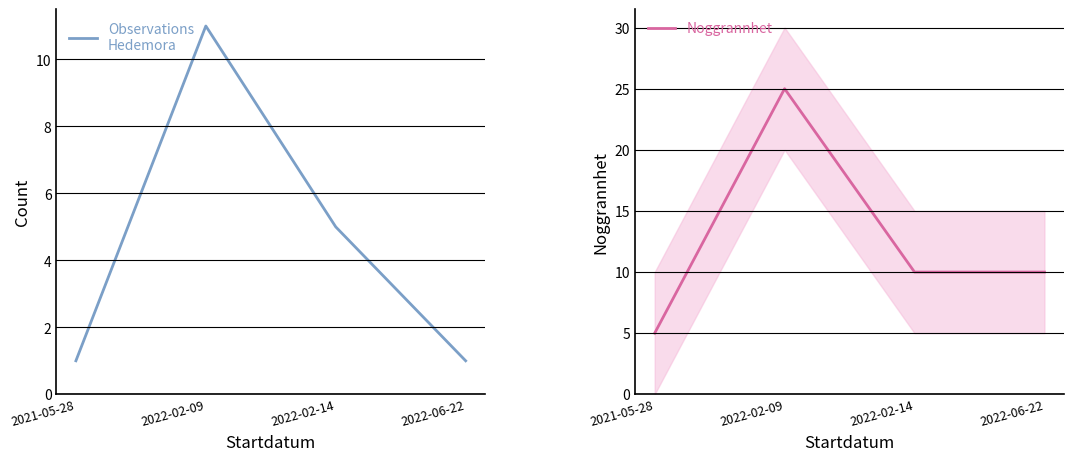

Between 2022-02-09 and 2022-06-22, which series saw the biggest shift?

Noggrannhet